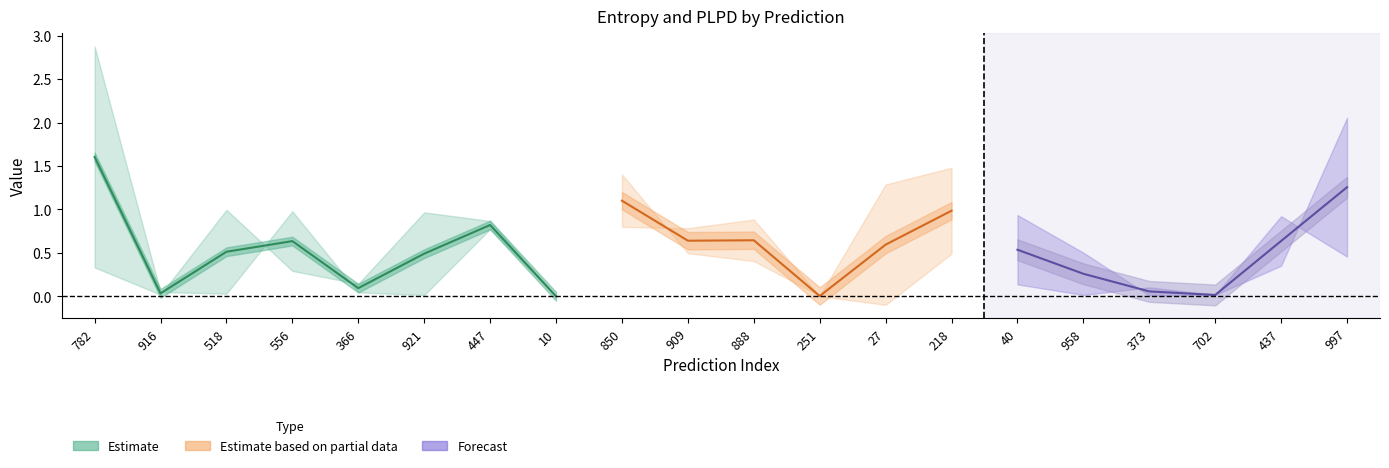

What is the maximum value for entropys?

2.9